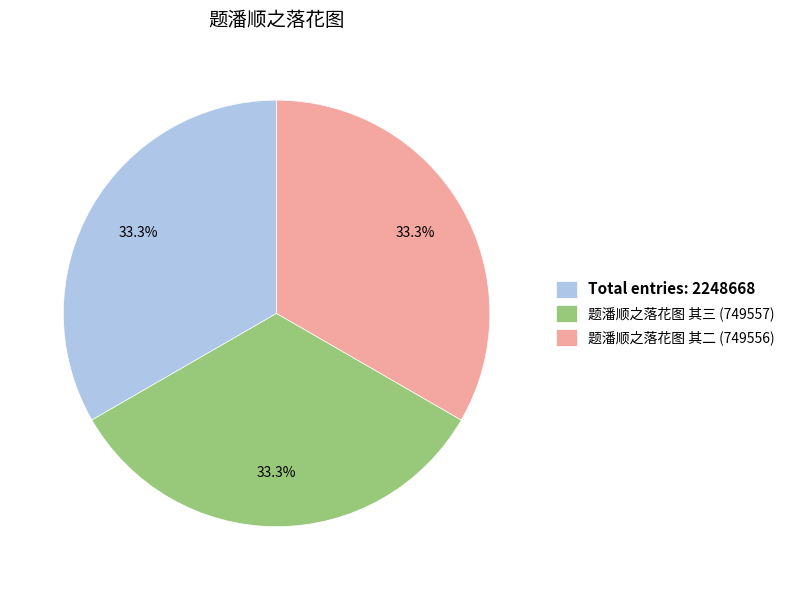

Is 题潘顺之落花图 其二 (749556) the majority of the pie?

No